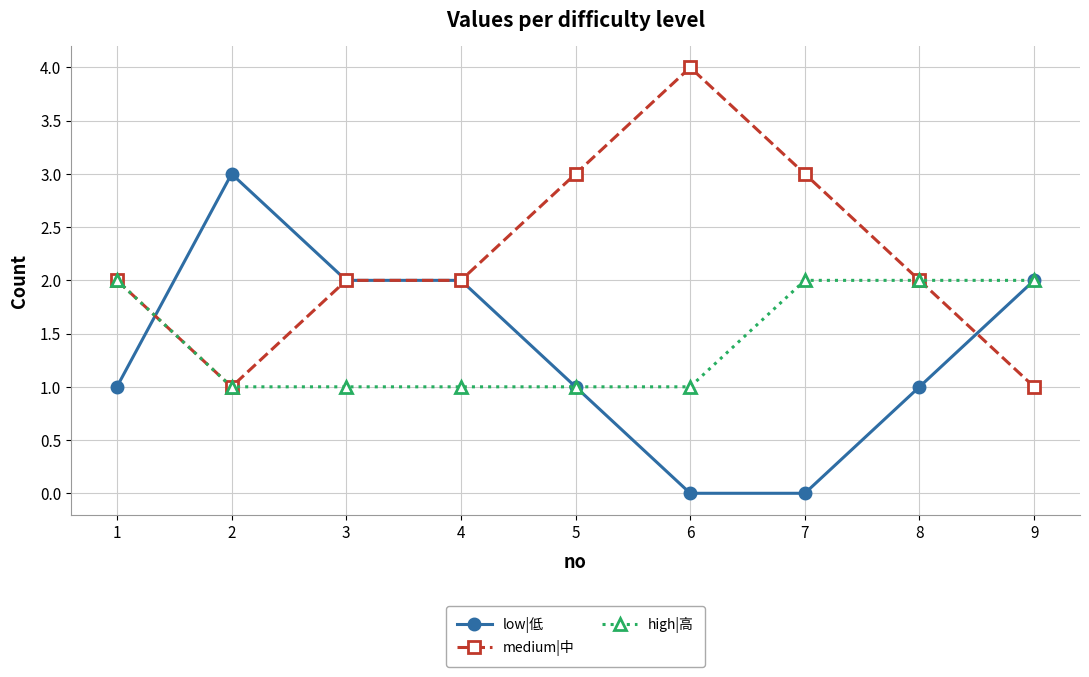

The value of low|低 at 7 is 0. True or false?

True